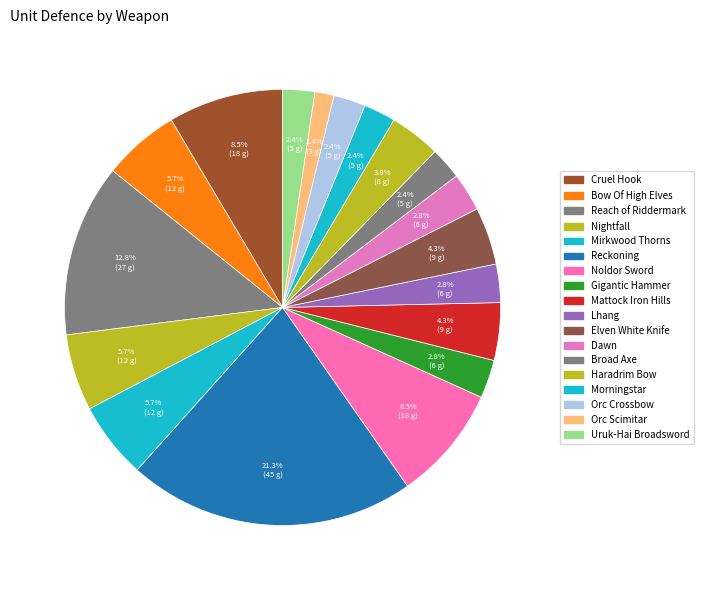

To the nearest percent, what is the difference between the largest and smallest slice percentages?

20%